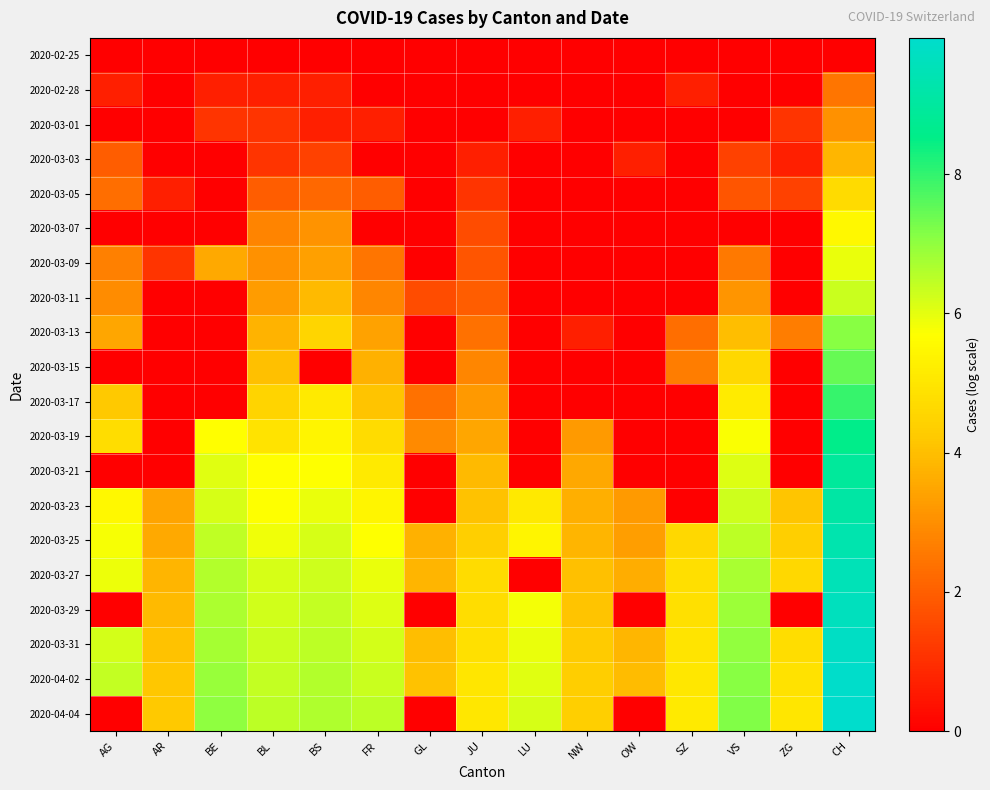

Which label corresponds to the largest value in the chart?

CH